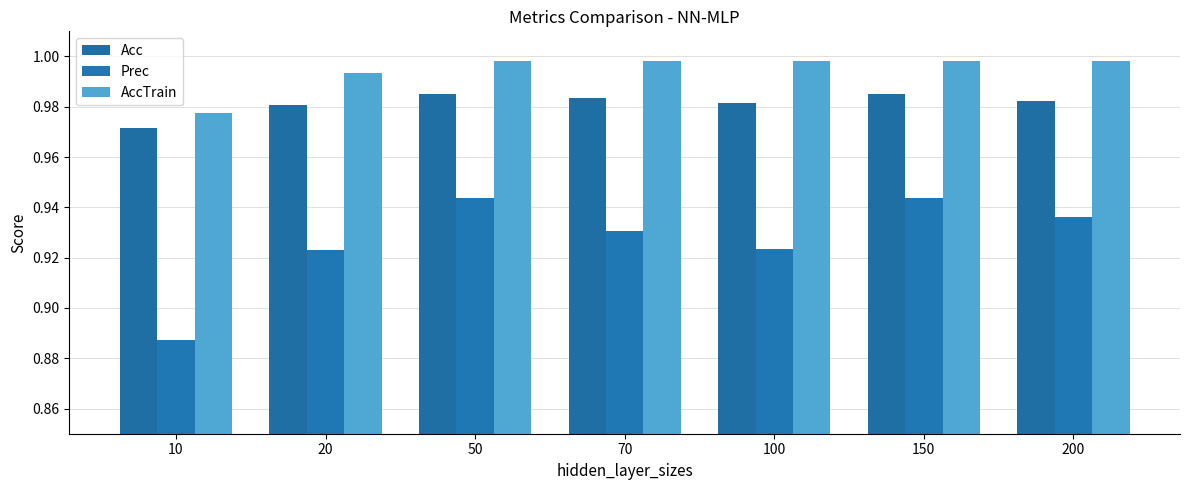

What is the maximum value for Acc?

1.0